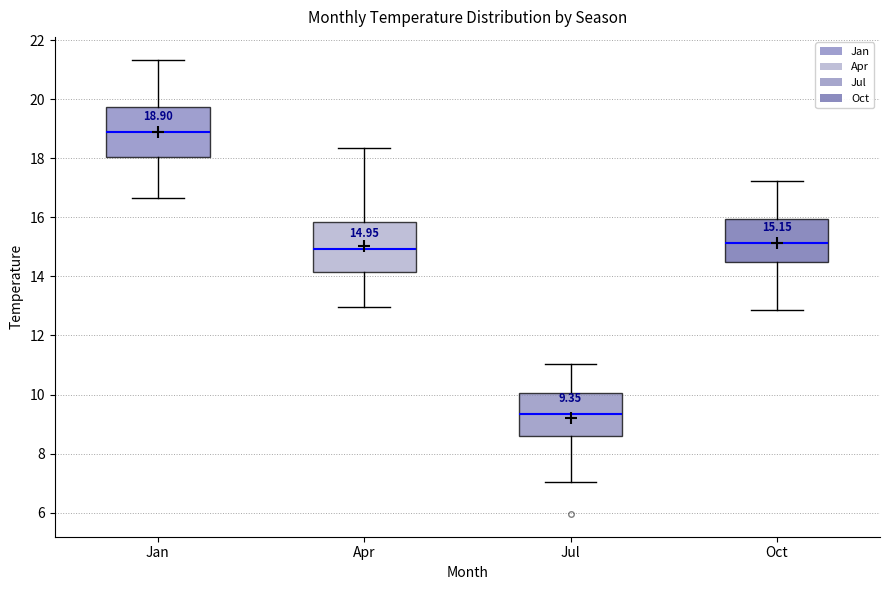

Which box's median line is the lowest?

Jul